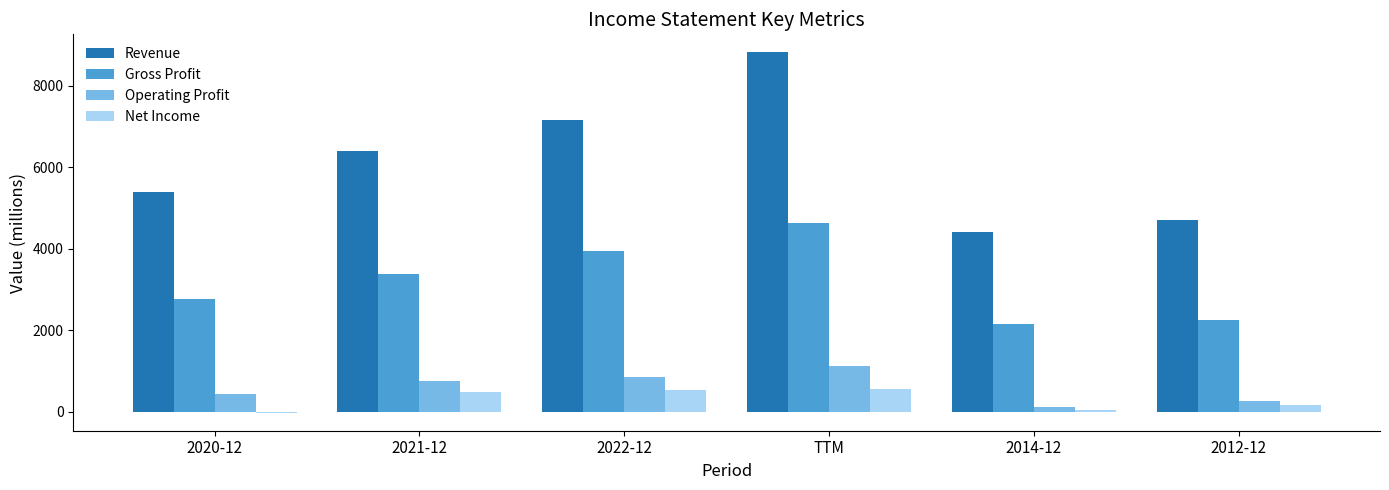

The Operating Profit series shows 1866 at TTM. True or false?

False